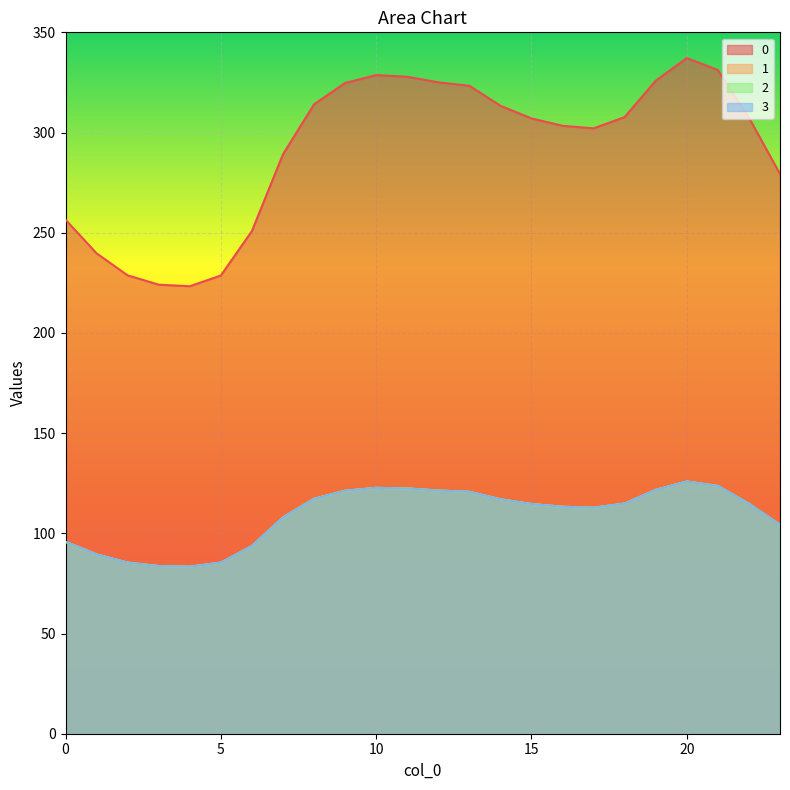

How many interior local peaks does the 1 series have?

2